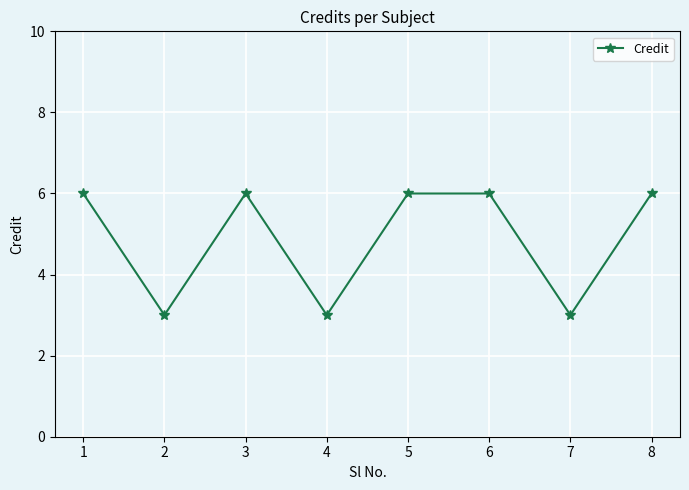

Does the chart display data point markers on the line(s)?

Yes